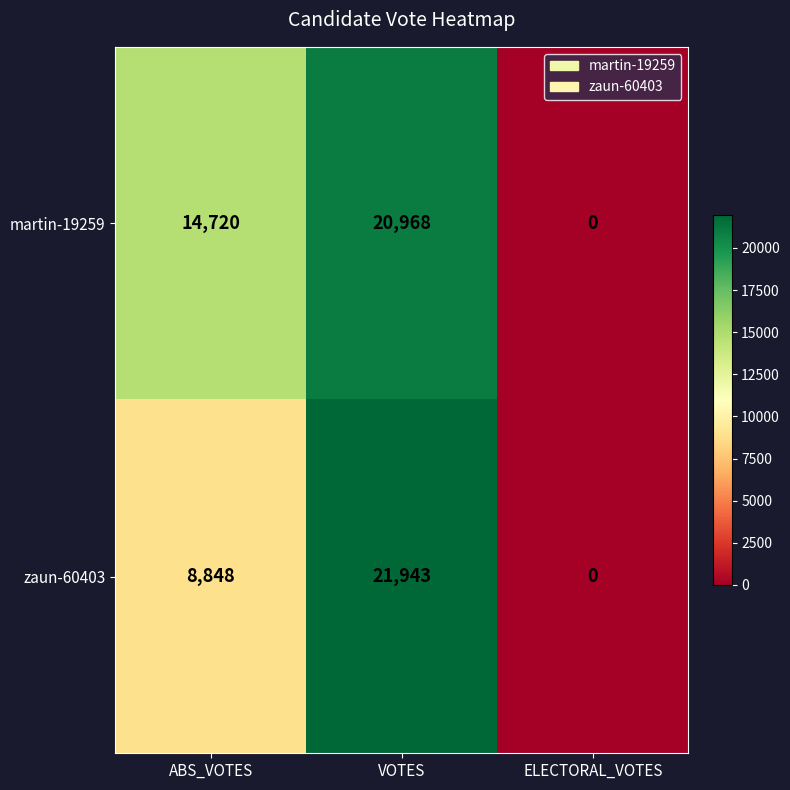

What is the difference between the zaun-60403 values at ELECTORAL_VOTES and ABS_VOTES?

8848